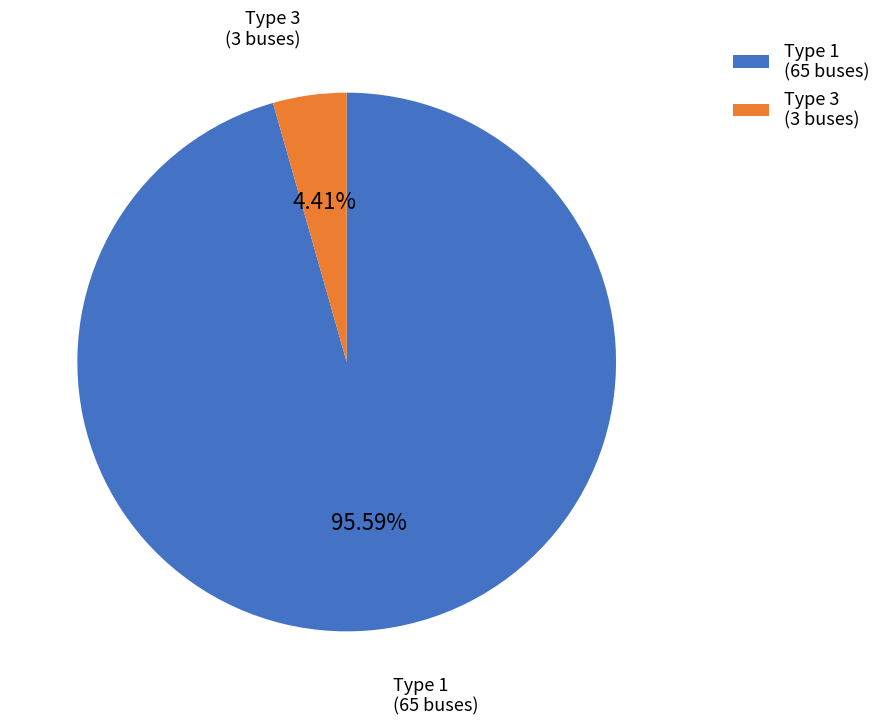

What is the largest slice in the pie chart?

Type 1 (65 buses)